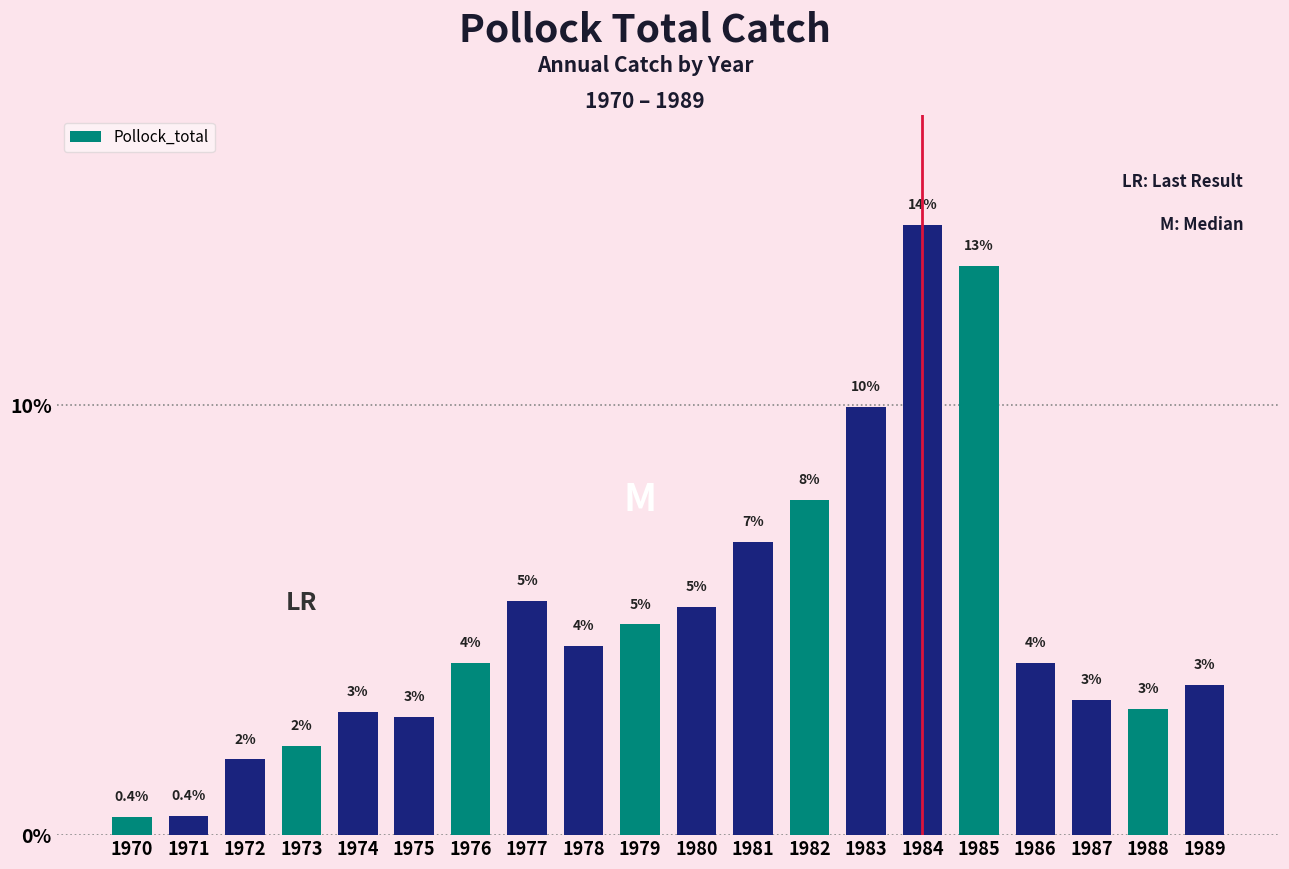

The value at 1984 is 14.2. True or false?

True